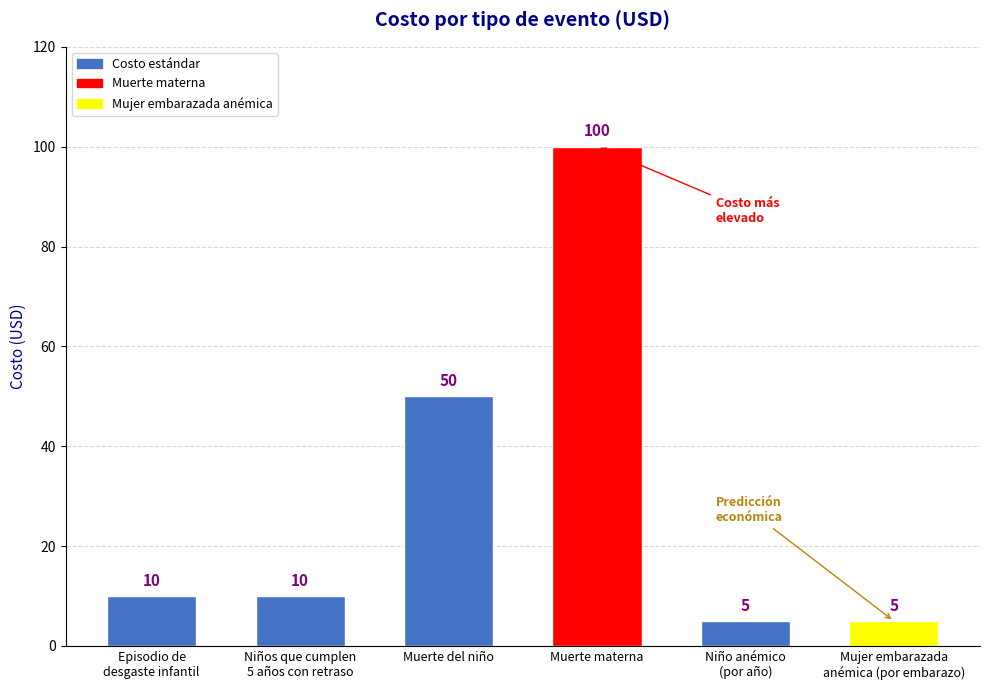

At which label is the value closest to 52?

Muerte del niño